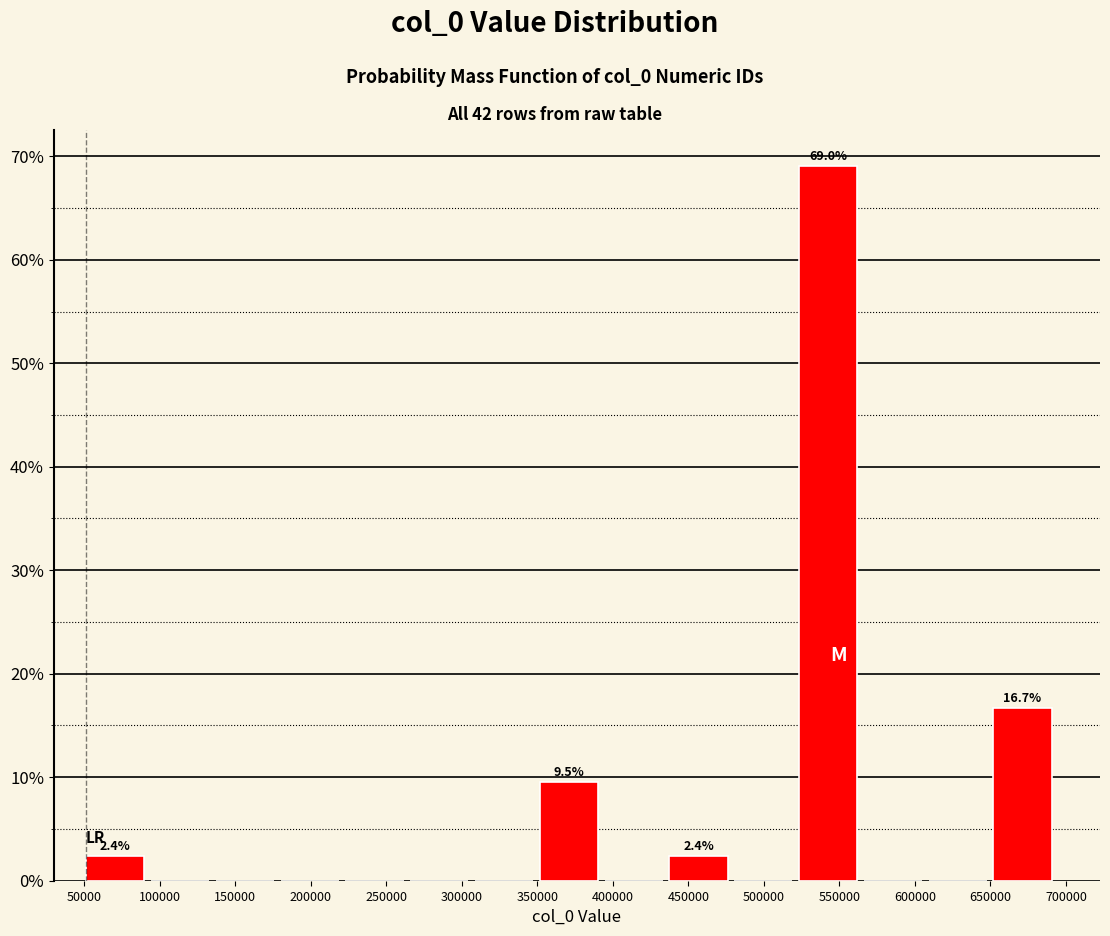

Which range on the x-axis has the tallest bar?

525000 to 565000